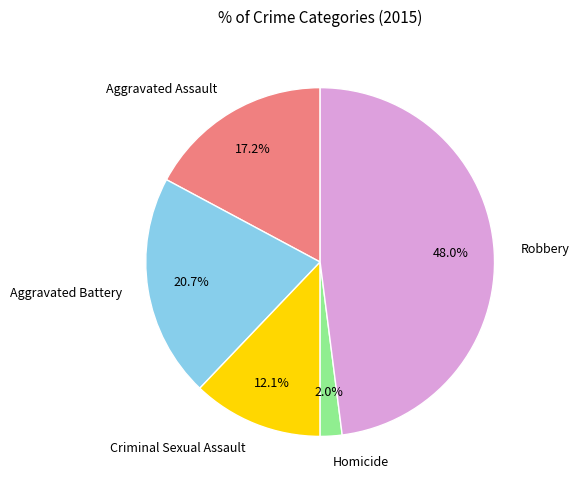

To the nearest percent, what is the combined percentage of Criminal Sexual Assault and Aggravated Assault?

29%